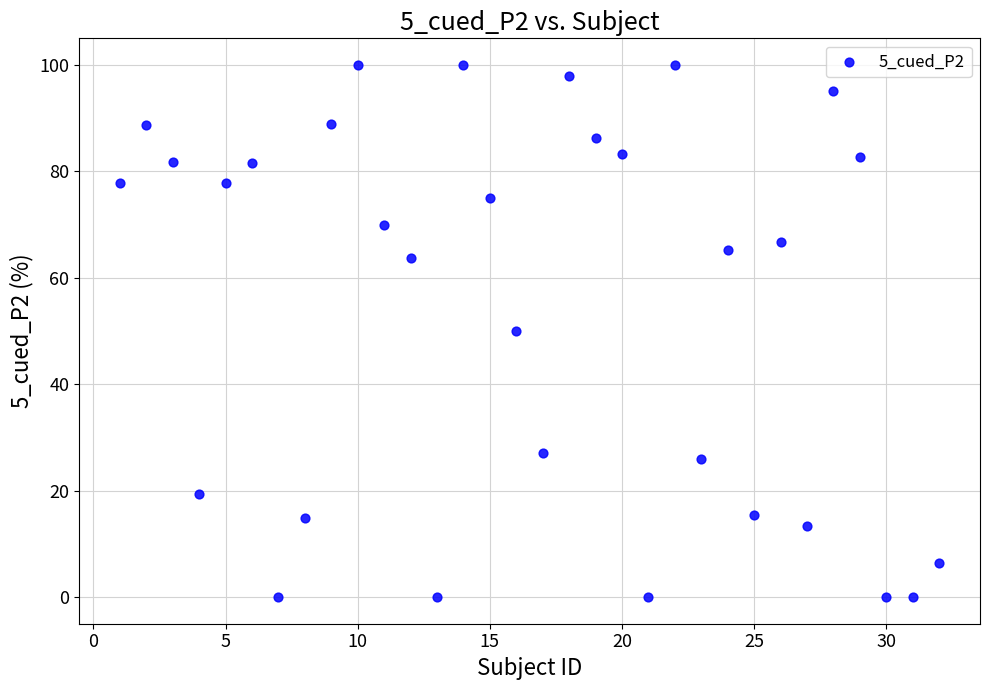

What is the range of Y values (max minus min)?

100.0